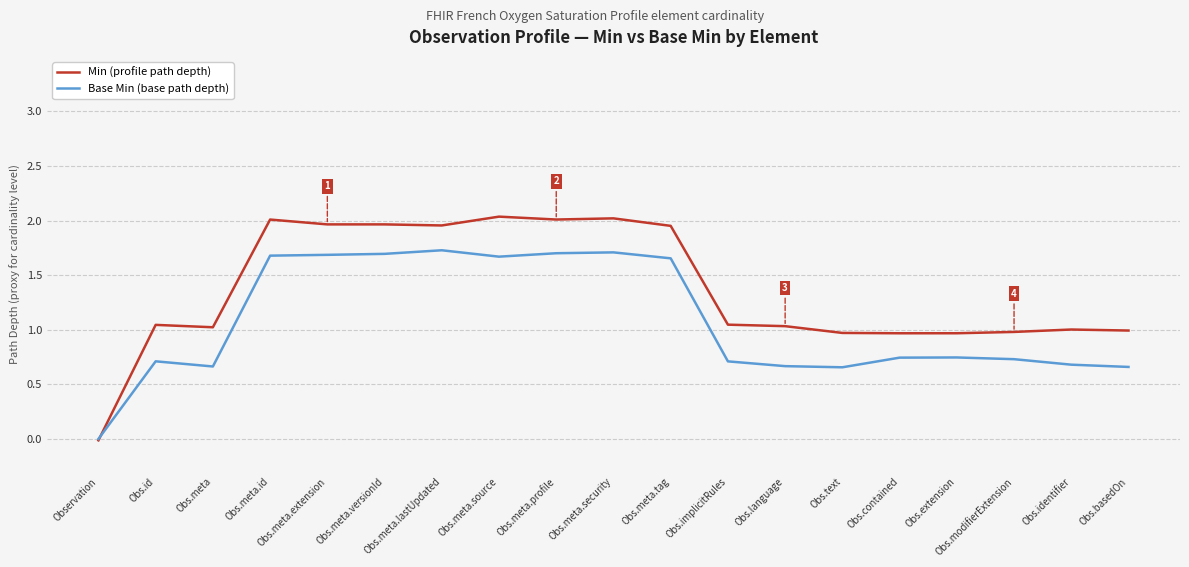

Which series changed the most between Obs.meta.source and Obs.language?

Min (profile path depth)